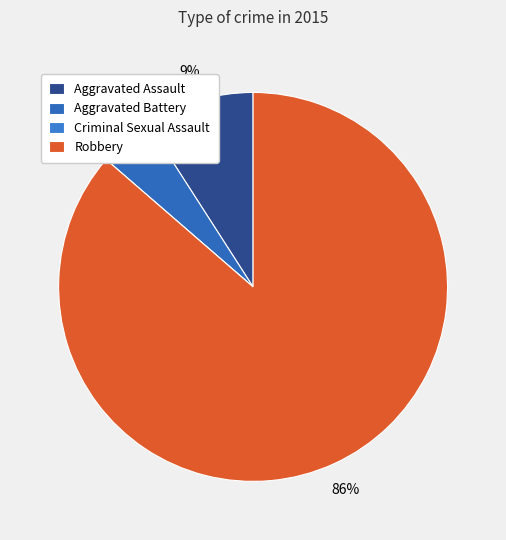

Between Criminal Sexual Assault and Aggravated Battery, which is larger?

Aggravated Battery